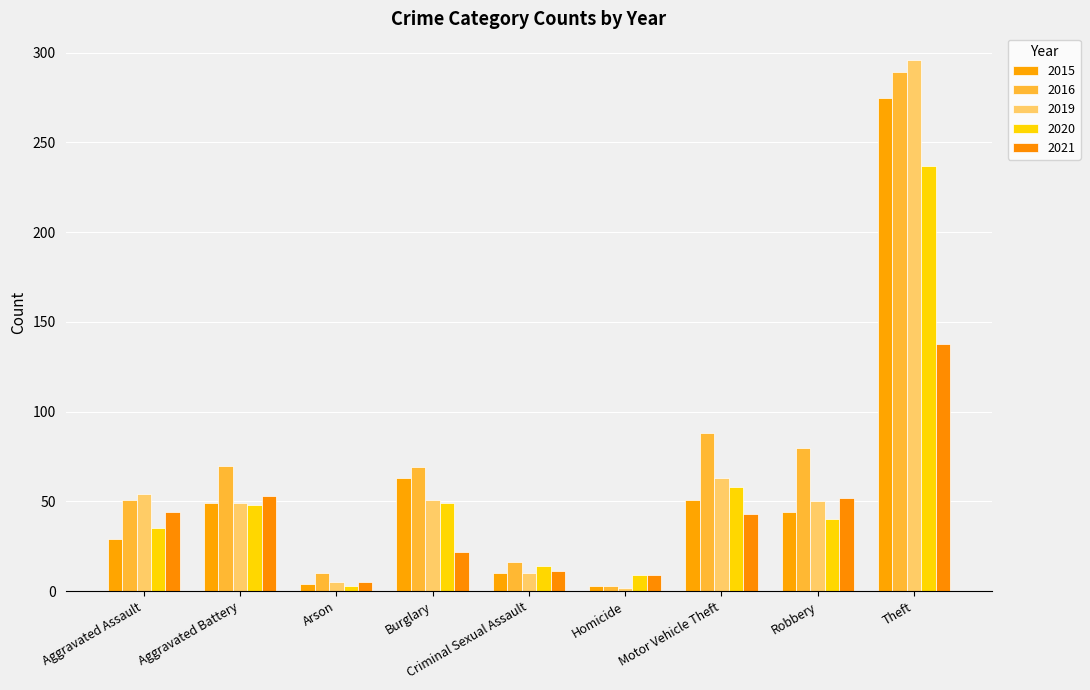

The value of 2020 at Criminal Sexual Assault is 24. True or false?

False